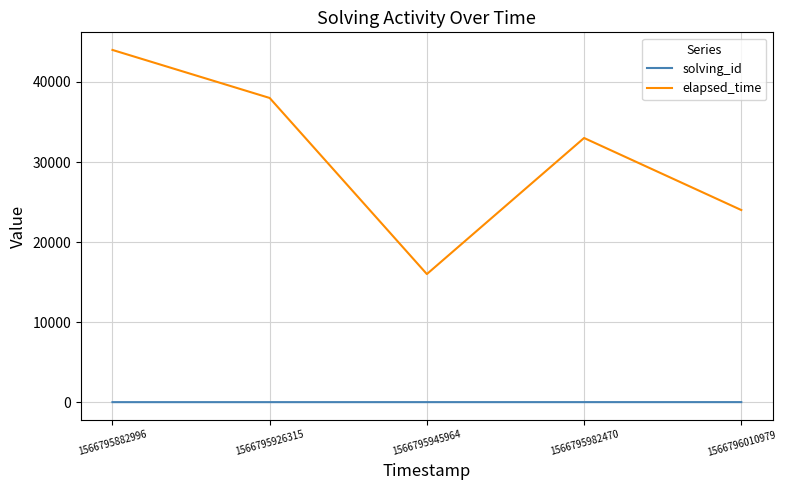

What is the sum of the elapsed_time values at 1566795982470 and 1566795882996?

77000